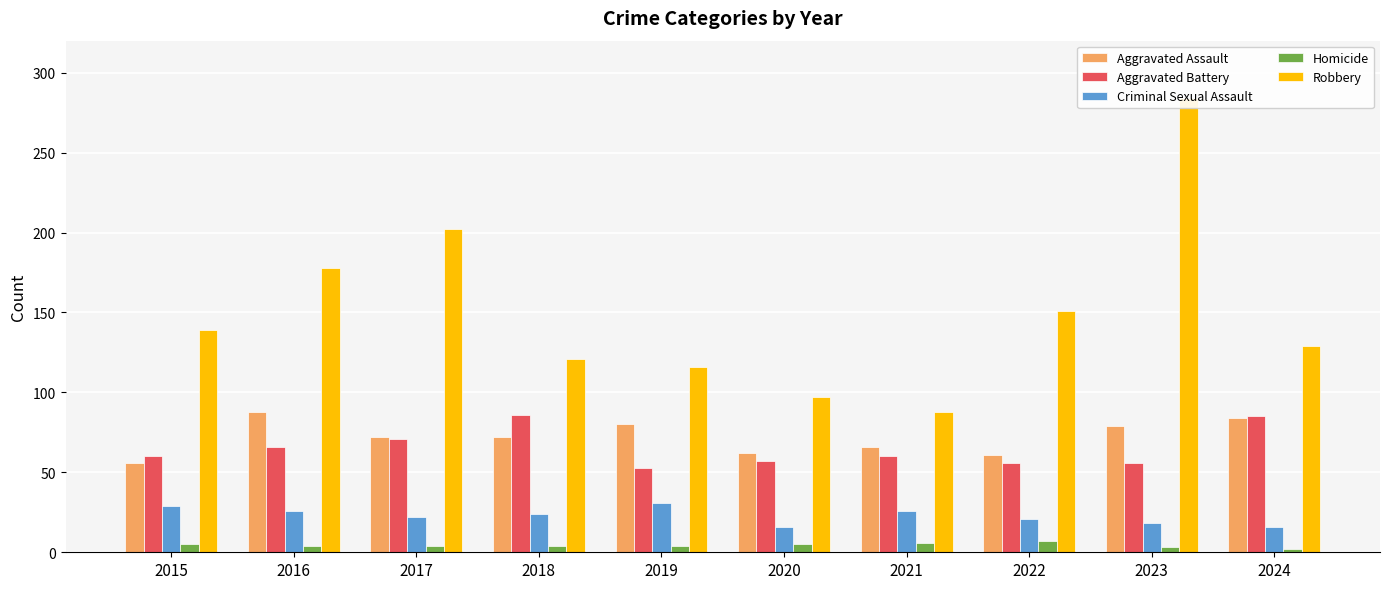

At which category is the sum across all series the highest?

2023